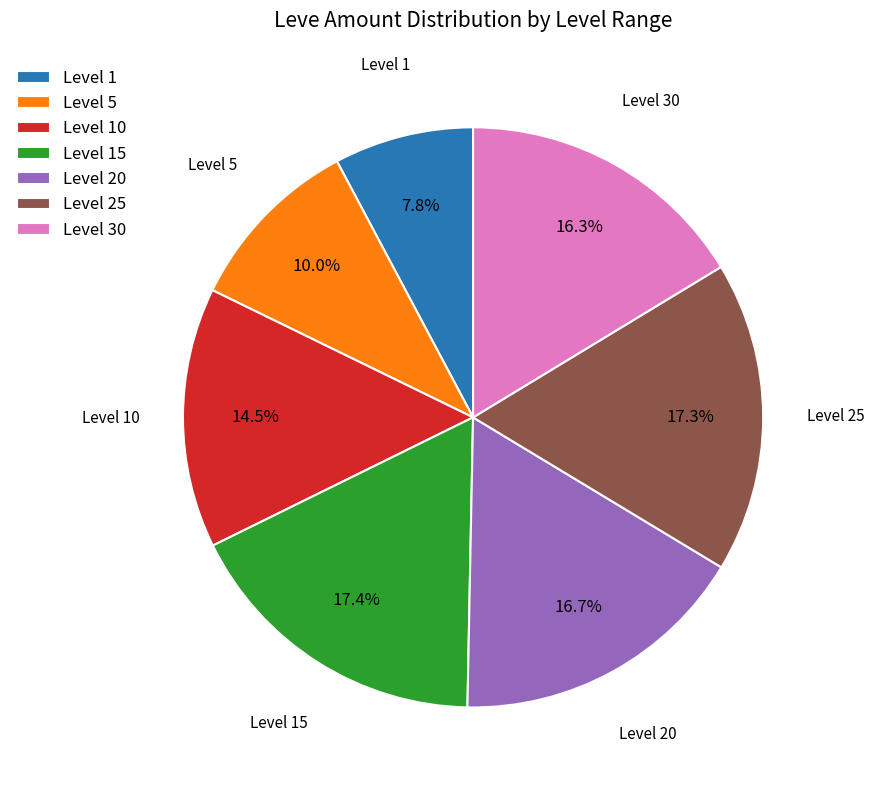

Does any single category account for the majority?

No